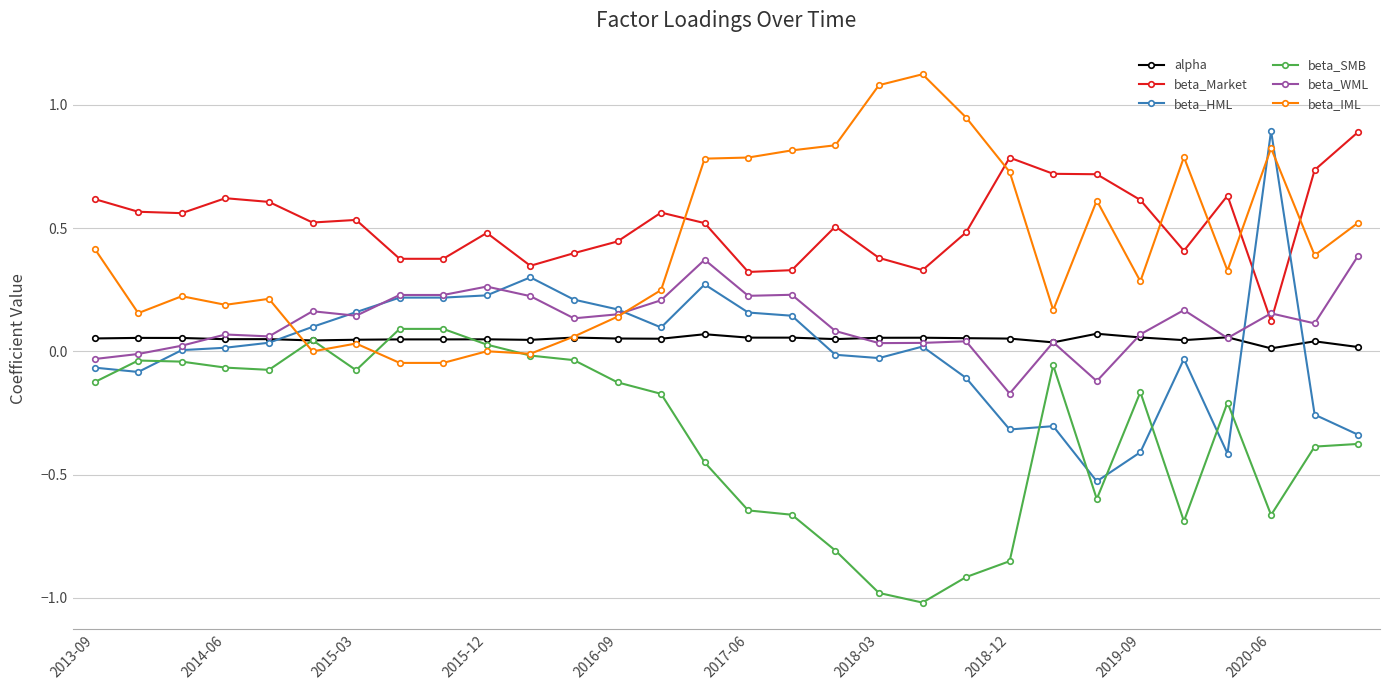

How many data points in beta_WML are less than 0?

4